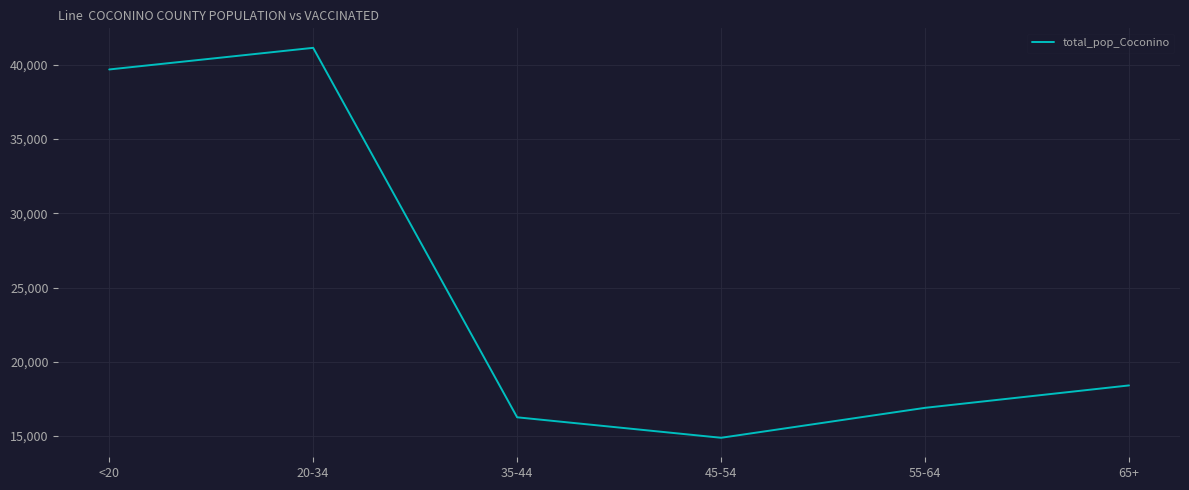

The chart shows a value of 18408 at 65+. True or false?

True